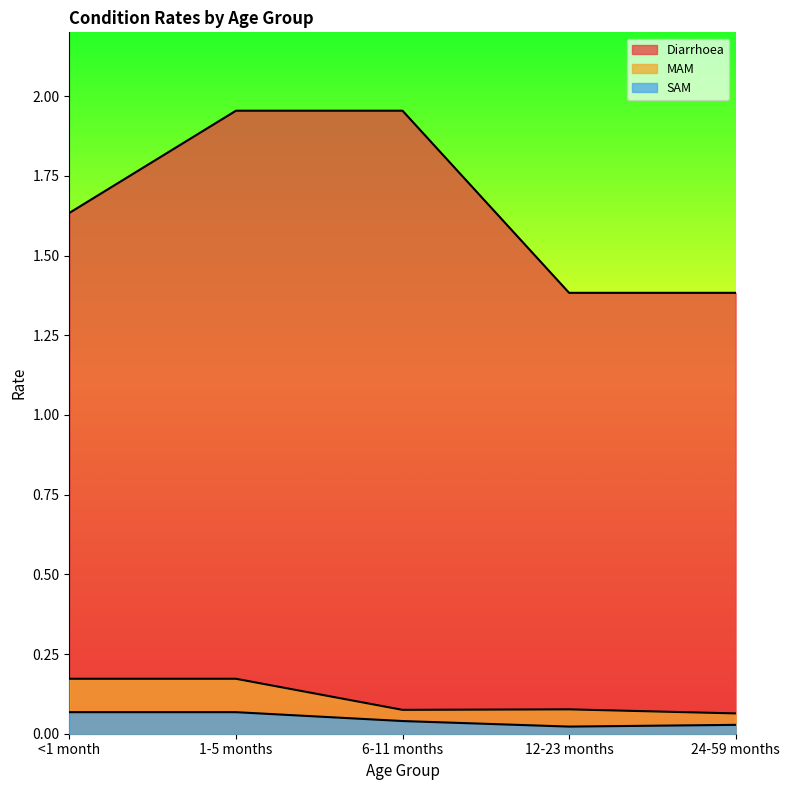

At which category is the sum across all series the highest?

1-5 months